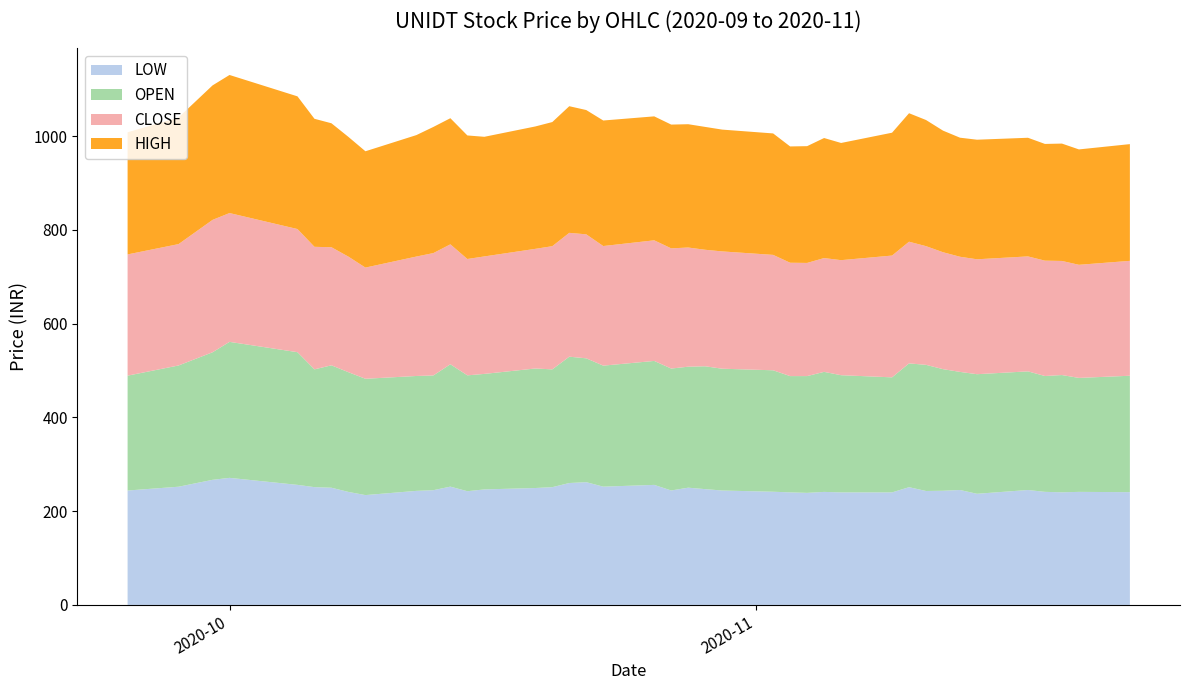

Reading left to right, extract all data points from this chart.

LOW: 2020-09-25=244.0	2020-09-28=252.1	2020-09-30=266.8	2020-10-01=271.0	2020-10-05=256.1	2020-10-06=251.2	2020-10-07=249.9	2020-10-08=241.0	2020-10-09=234.2	2020-10-12=243.2	2020-10-13=244.7	2020-10-14=252.3	2020-10-15=242.5	2020-10-16=246.3	2020-10-19=249.3	2020-10-20=251.2	2020-10-21=260.0	2020-10-22=261.8	2020-10-23=252.2	2020-10-26=256.0	2020-10-27=244.1	2020-10-28=250.1	2020-10-29=246.9	2020-10-30=244.0	2020-11-02=241.4	2020-11-03=240.1	2020-11-04=239.0	2020-11-05=241.1	2020-11-06=240.0	2020-11-09=240.0	2020-11-10=251.1	2020-11-11=243.0	2020-11-12=243.5	2020-11-13=245.1	2020-11-14=237.1	2020-11-17=245.1	2020-11-18=241.2	2020-11-19=240.2	2020-11-20=241.1	2020-11-23=240.5
OPEN: 2020-09-25=244.9	2020-09-28=258.6	2020-09-30=272.0	2020-10-01=290.0	2020-10-05=282.9	2020-10-06=251.2	2020-10-07=261.1	2020-10-08=255.3	2020-10-09=248.1	2020-10-12=245.0	2020-10-13=244.7	2020-10-14=260.9	2020-10-15=247.1	2020-10-16=246.3	2020-10-19=254.8	2020-10-20=251.2	2020-10-21=269.4	2020-10-22=264.1	2020-10-23=258.1	2020-10-26=264.4	2020-10-27=260.0	2020-10-28=258.0	2020-10-29=262.0	2020-10-30=259.8	2020-11-02=259.0	2020-11-03=247.9	2020-11-04=249.0	2020-11-05=256.0	2020-11-06=249.9	2020-11-09=245.3	2020-11-10=264.0	2020-11-11=269.0	2020-11-12=259.3	2020-11-13=251.8	2020-11-14=255.0	2020-11-17=253.0	2020-11-18=247.1	2020-11-19=250.1	2020-11-20=243.1	2020-11-23=248.2
CLOSE: 2020-09-25=258.6	2020-09-28=258.9	2020-09-30=282.3	2020-10-01=274.7	2020-10-05=262.6	2020-10-06=261.3	2020-10-07=251.8	2020-10-08=246.4	2020-10-09=237.1	2020-10-12=254.7	2020-10-13=260.9	2020-10-14=255.8	2020-10-15=248.1	2020-10-16=250.5	2020-10-19=255.2	2020-10-20=262.7	2020-10-21=264.1	2020-10-22=264.4	2020-10-23=255.1	2020-10-26=257.2	2020-10-27=256.3	2020-10-28=254.2	2020-10-29=248.4	2020-10-30=250.2	2020-11-02=246.1	2020-11-03=241.8	2020-11-04=241.3	2020-11-05=242.7	2020-11-06=245.3	2020-11-09=259.7	2020-11-10=259.5	2020-11-11=253.1	2020-11-12=249.3	2020-11-13=245.6	2020-11-14=245.1	2020-11-17=245.2	2020-11-18=246.0	2020-11-19=243.3	2020-11-20=241.2	2020-11-23=245.0
HIGH: 2020-09-25=260.4	2020-09-28=270.0	2020-09-30=286.8	2020-10-01=294.4	2020-10-05=282.9	2020-10-06=273.0	2020-10-07=264.4	2020-10-08=255.3	2020-10-09=248.1	2020-10-12=259.0	2020-10-13=269.0	2020-10-14=268.9	2020-10-15=263.5	2020-10-16=255.1	2020-10-19=261.0	2020-10-20=264.7	2020-10-21=270.1	2020-10-22=265.1	2020-10-23=267.7	2020-10-26=264.4	2020-10-27=263.9	2020-10-28=262.9	2020-10-29=262.0	2020-10-30=259.8	2020-11-02=259.0	2020-11-03=248.0	2020-11-04=249.0	2020-11-05=256.0	2020-11-06=249.9	2020-11-09=262.0	2020-11-10=274.0	2020-11-11=269.0	2020-11-12=259.3	2020-11-13=253.9	2020-11-14=255.0	2020-11-17=253.0	2020-11-18=248.9	2020-11-19=250.3	2020-11-20=246.1	2020-11-23=248.9